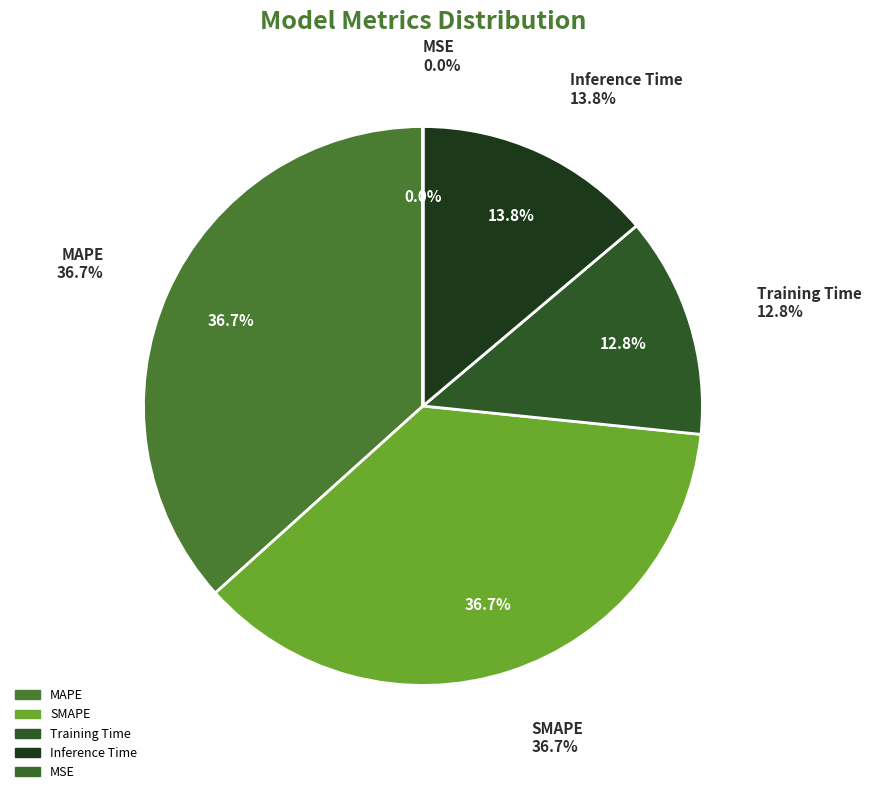

To the nearest percent, what is the difference between the largest and smallest slice percentages?

37%